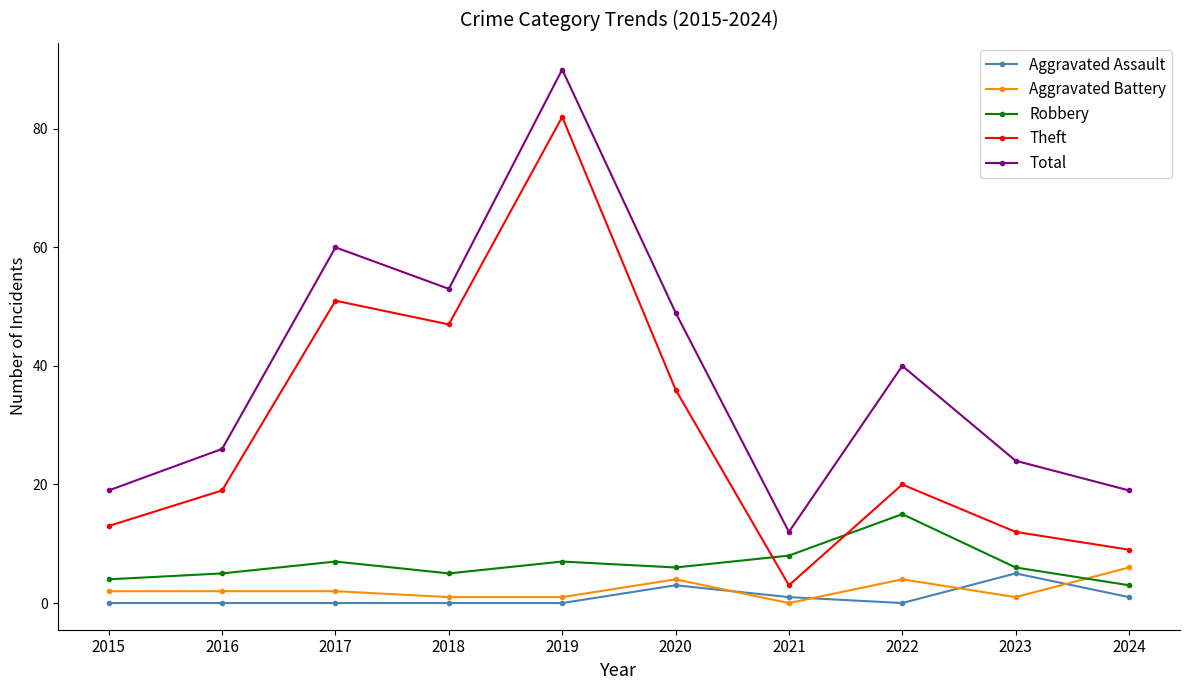

What is the greatest value displayed?

90